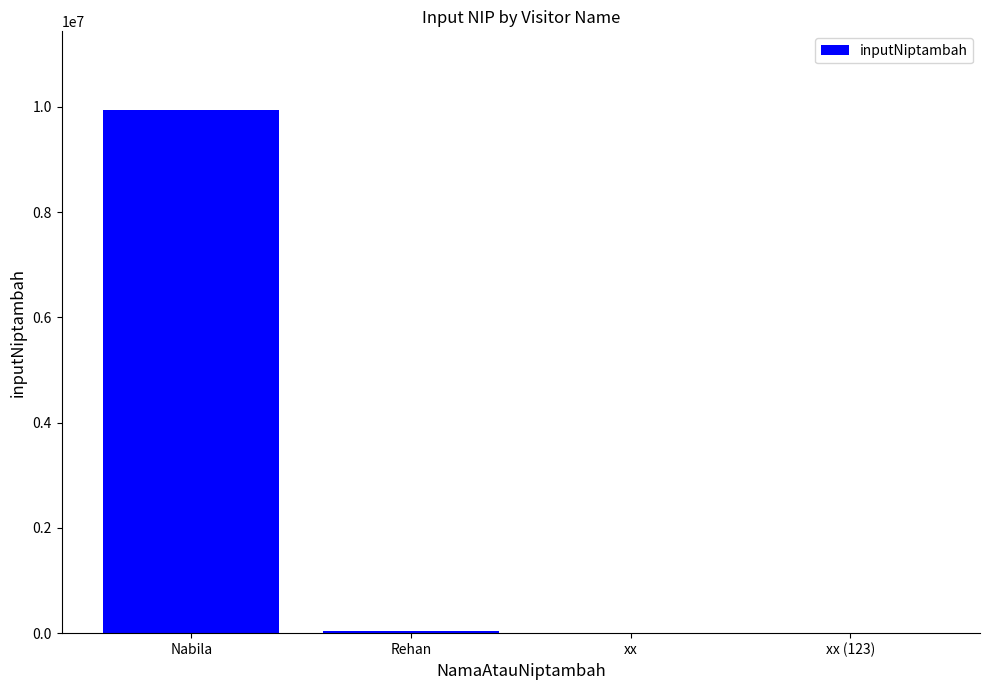

Is it true that the value at Rehan is 44324?

True